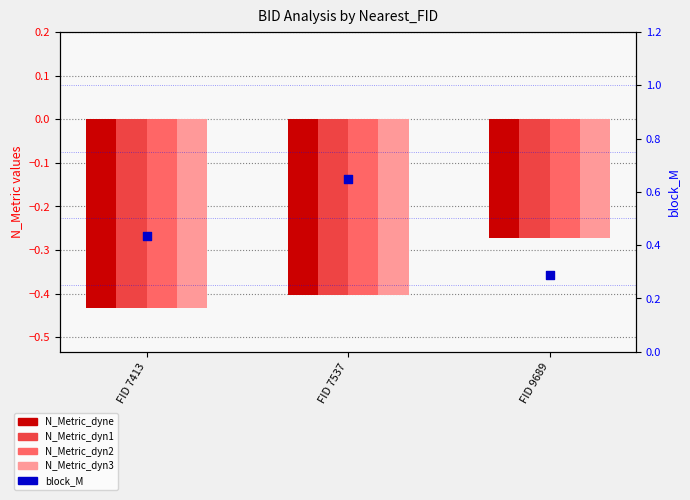

Is the value of N_Metric_dyn2 at FID 9689 greater than the value of N_Metric_dyn3 at FID 7537?

Yes